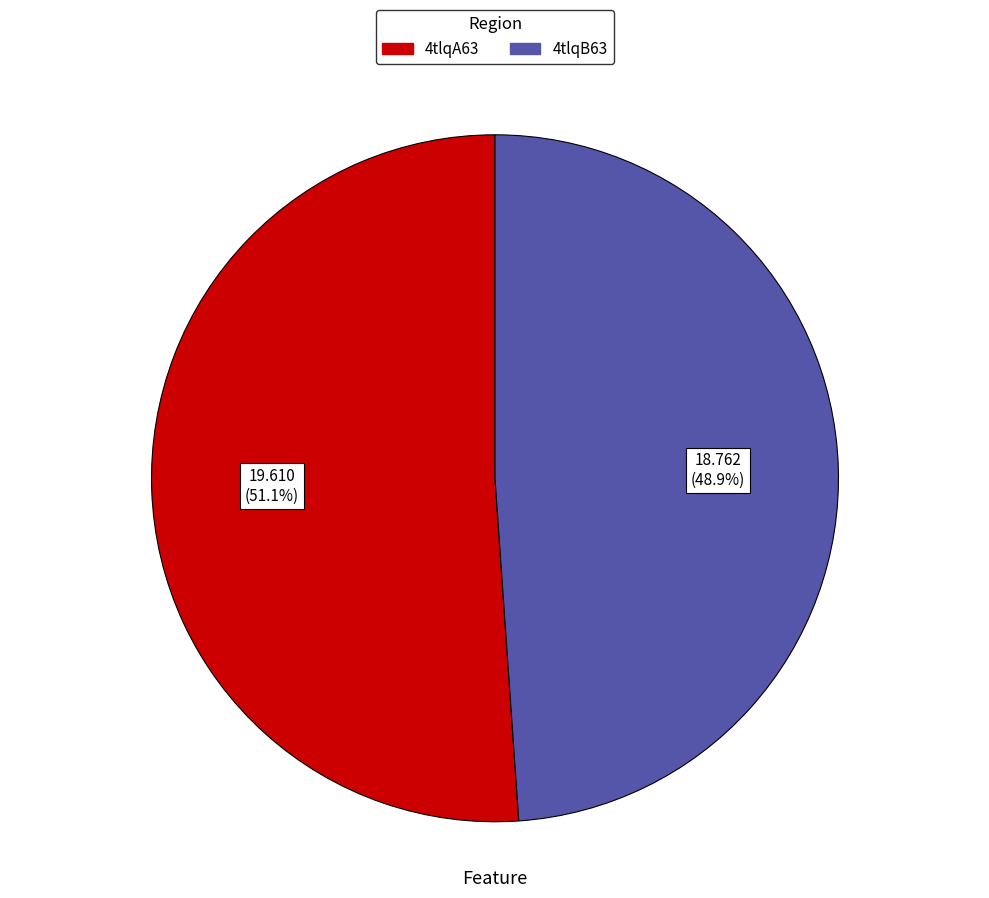

What is the ratio of the value at 4tlqB63 to the value at 4tlqA63?

1.0